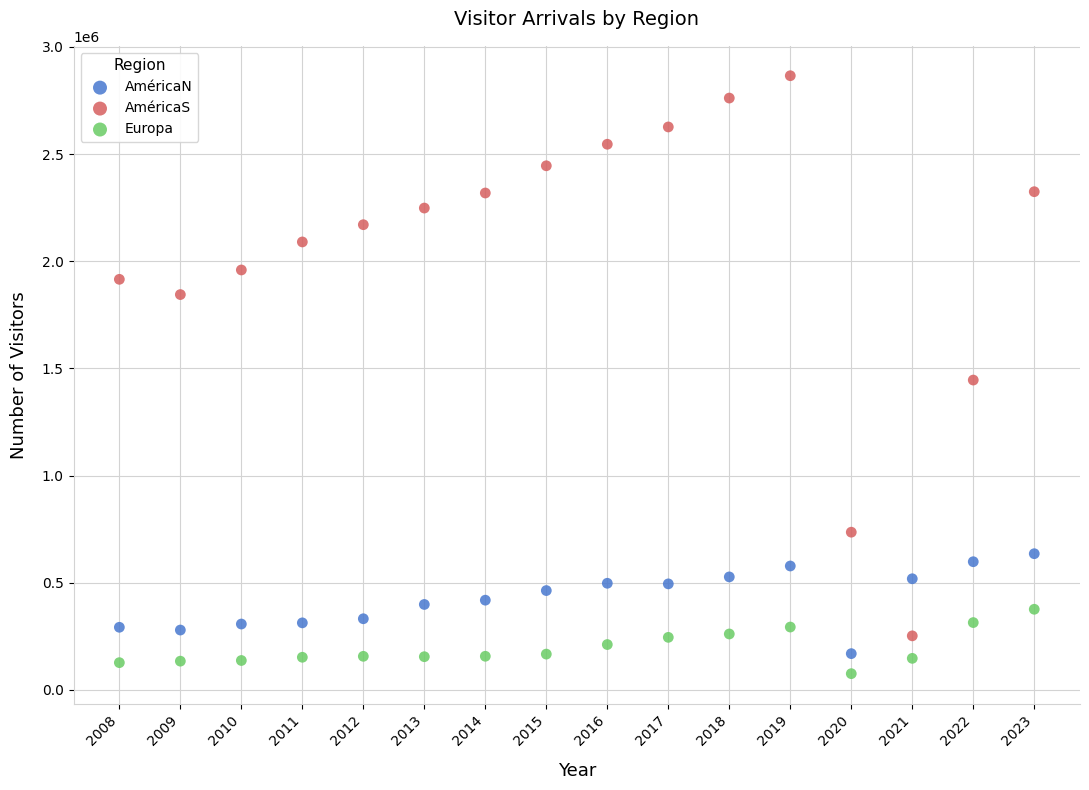

What are all the series names shown in the legend?

AméricaN, AméricaS, Europa